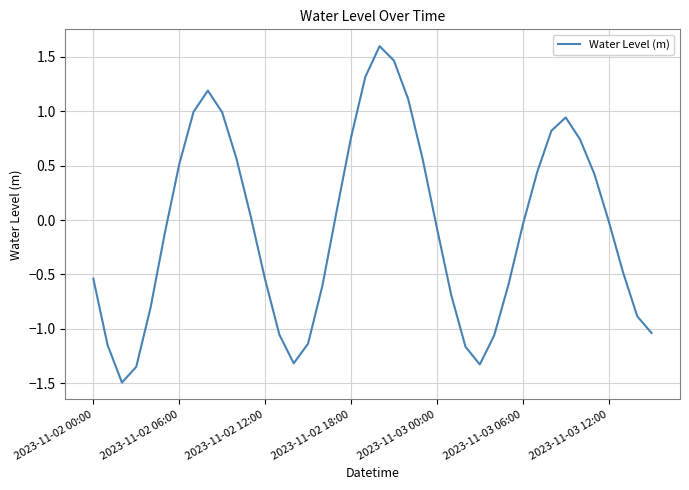

True or false: there are more than 2 points higher than both neighbors.

True